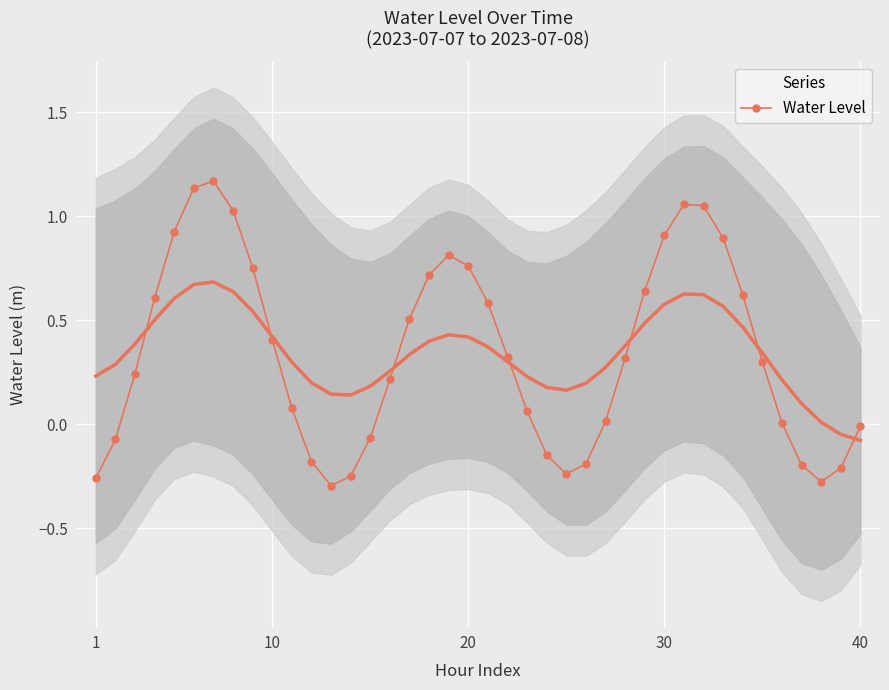

How many interior local valleys does the Water Level series have?

3